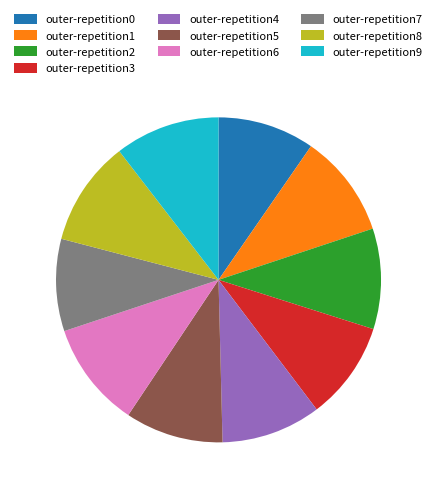

Is it true that outer-repetition3 is 10% of the pie?

True